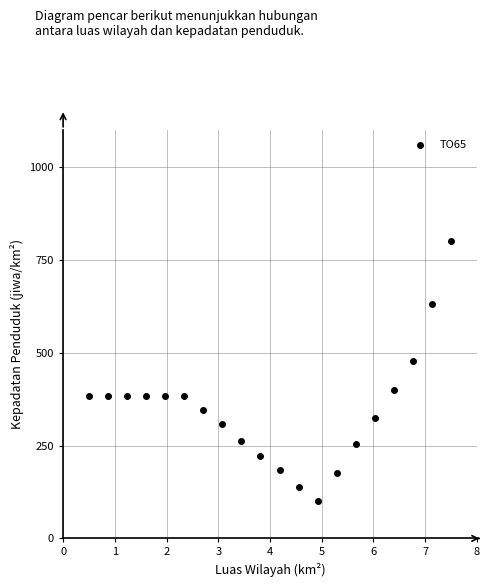

What is the range of Y values (max minus min)?

700.0